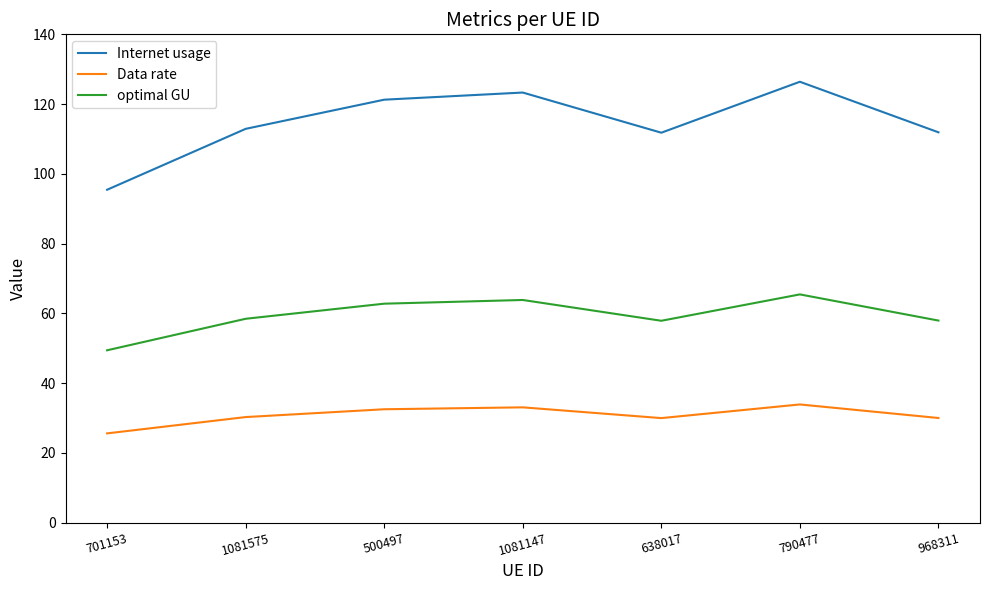

Rank the series by their average value, from lowest to highest.

Data rate, optimal GU, Internet usage